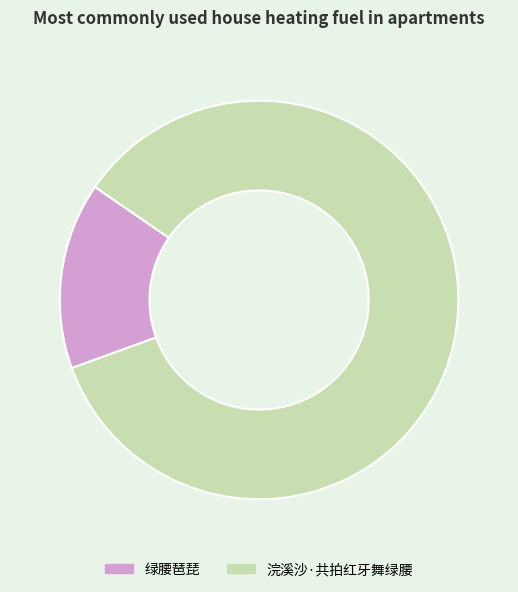

Rank the categories by value from highest to lowest.

浣溪沙·共拍红牙舞绿腰, 绿腰琶琵